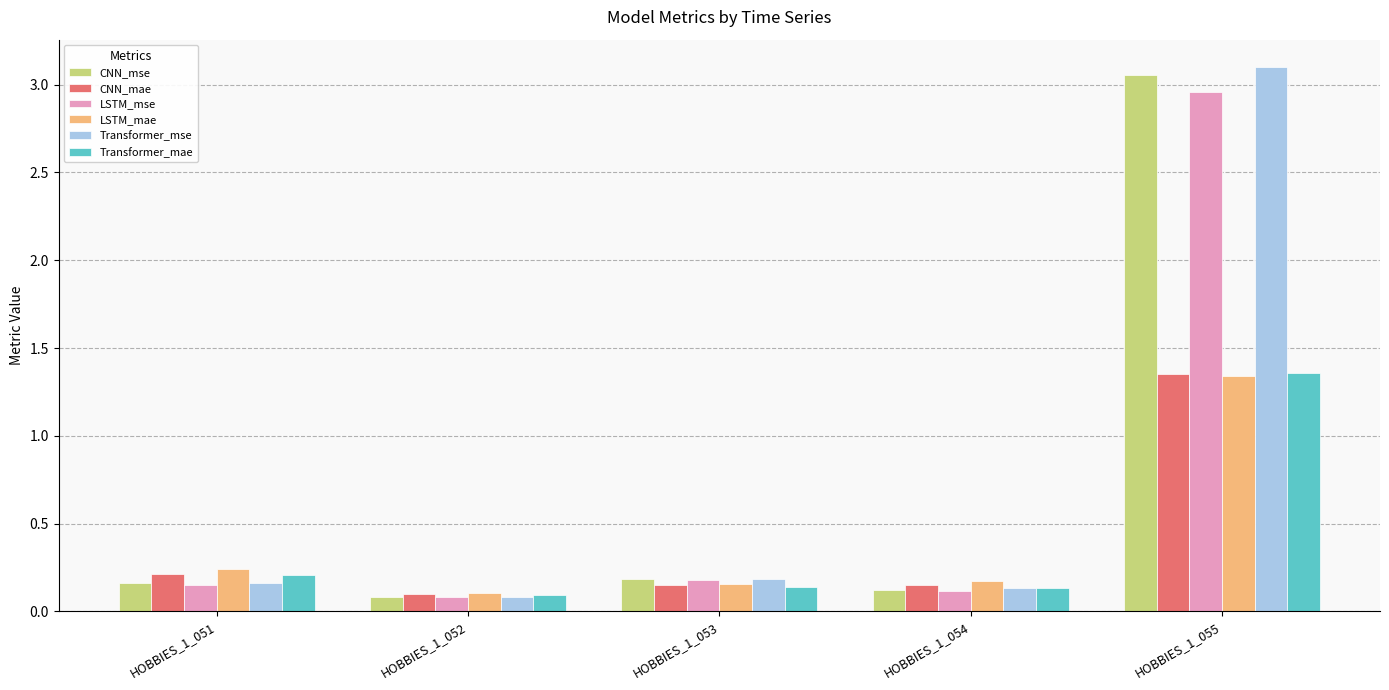

Which series has the largest range (max minus min)?

Transformer_mse